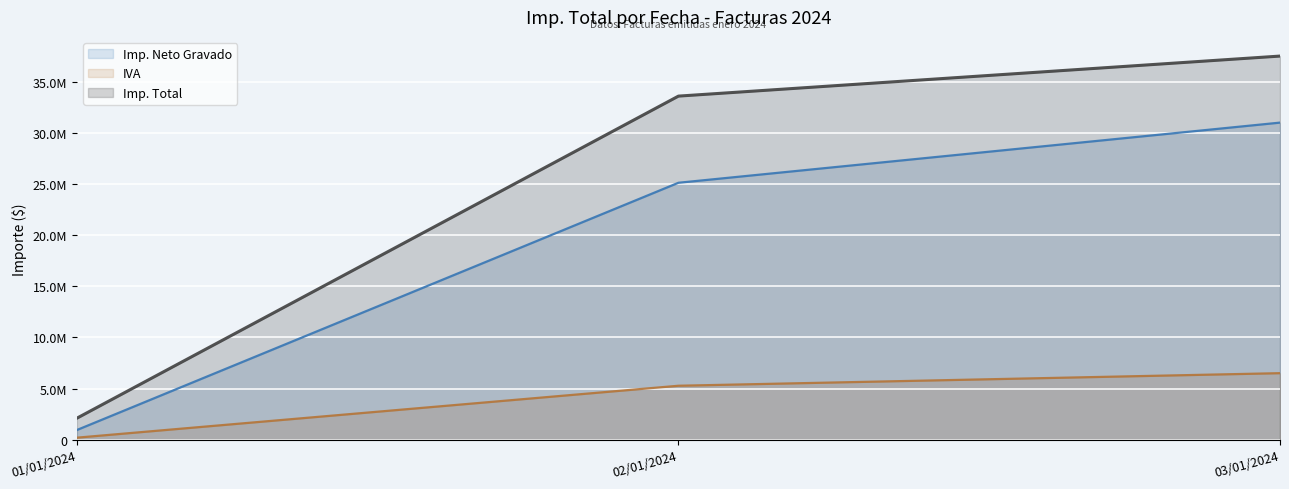

What are all the series names shown in the legend?

Imp. Neto Gravado, IVA, Imp. Total